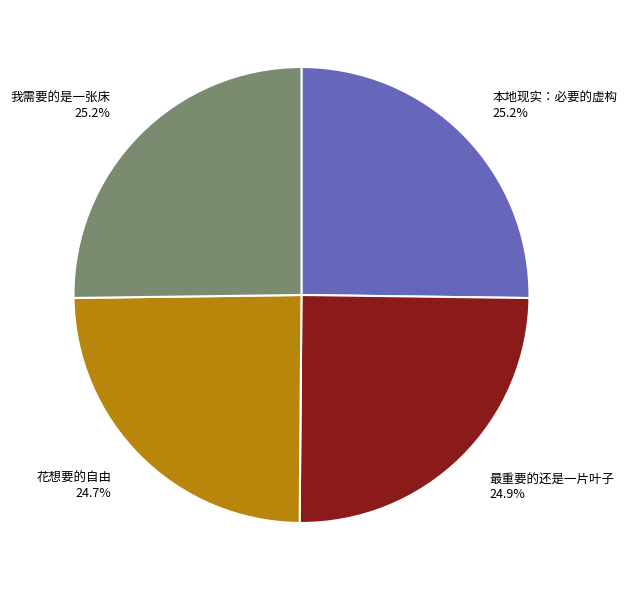

To the nearest percent, what portion does 最重要的还是一片叶子 represent?

25%